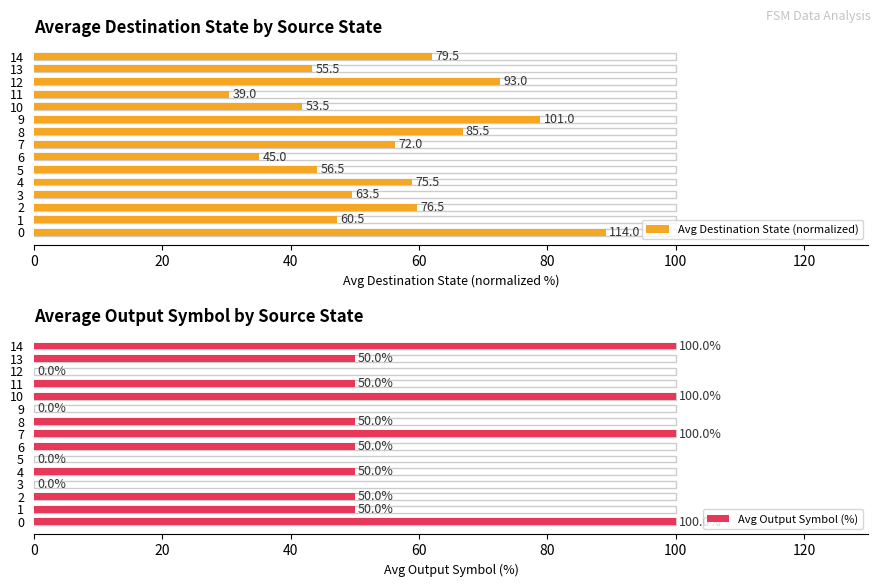

What is the average value of the Avg Output Symbol (%) series?

50.0